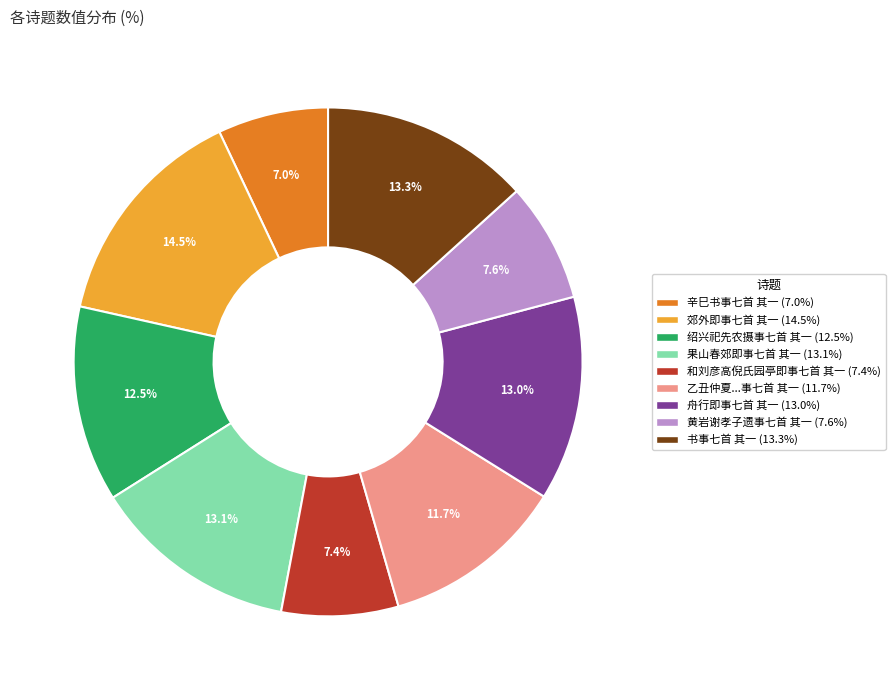

Is there any slice that represents more than half of the pie?

No